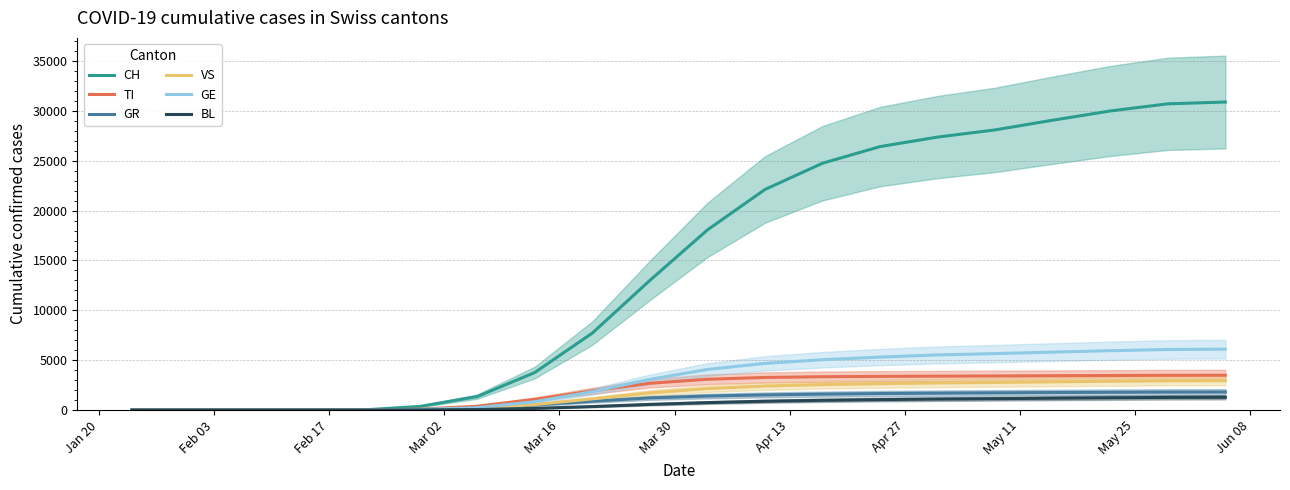

True or false: VS and TI intersect in this chart.

False